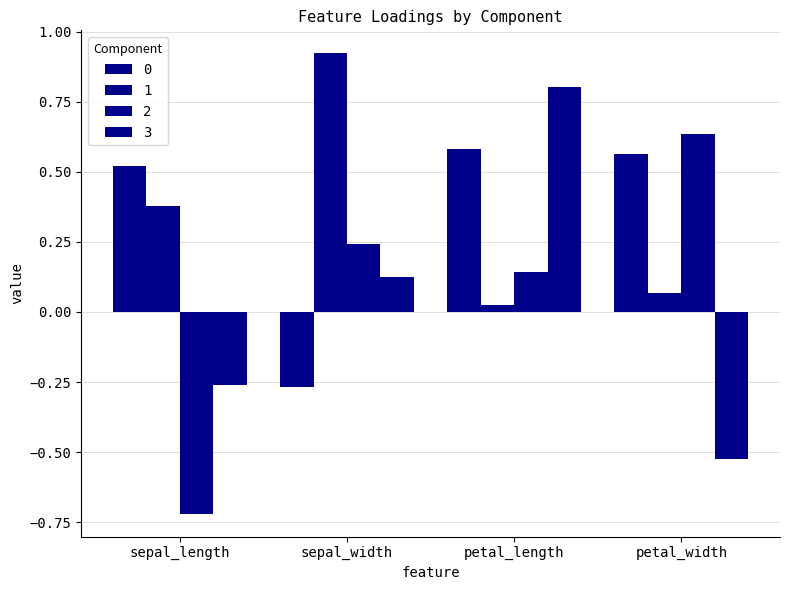

Count the number of categories in the chart.

4